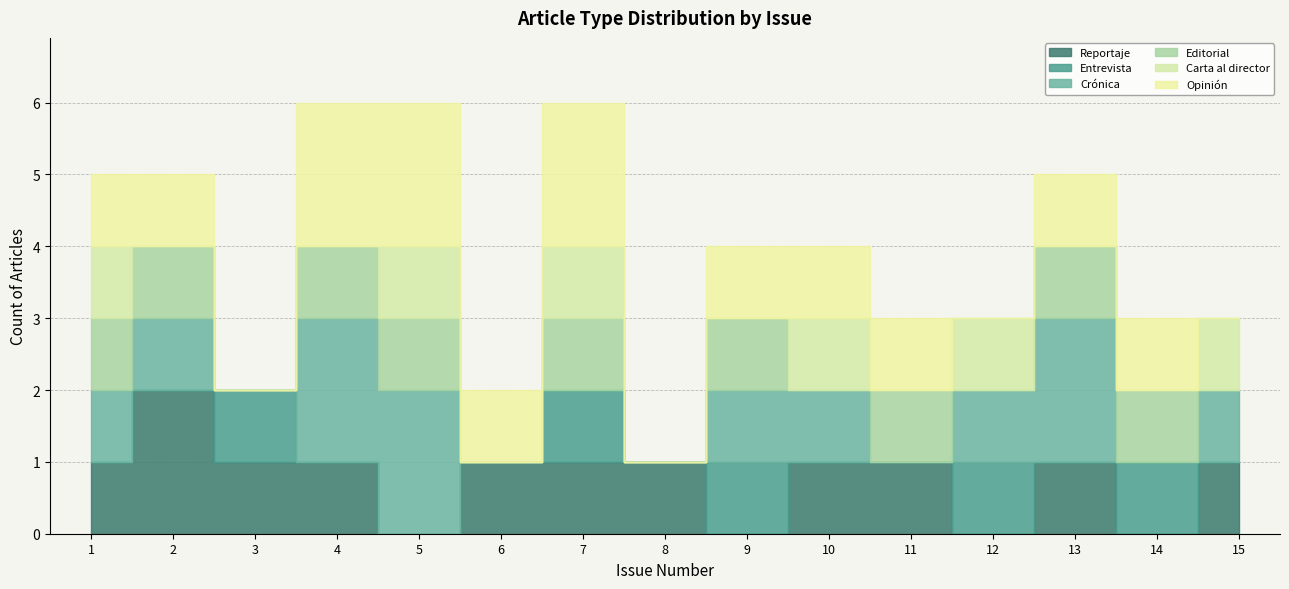

At which category does Editorial reach its first local valley?

3